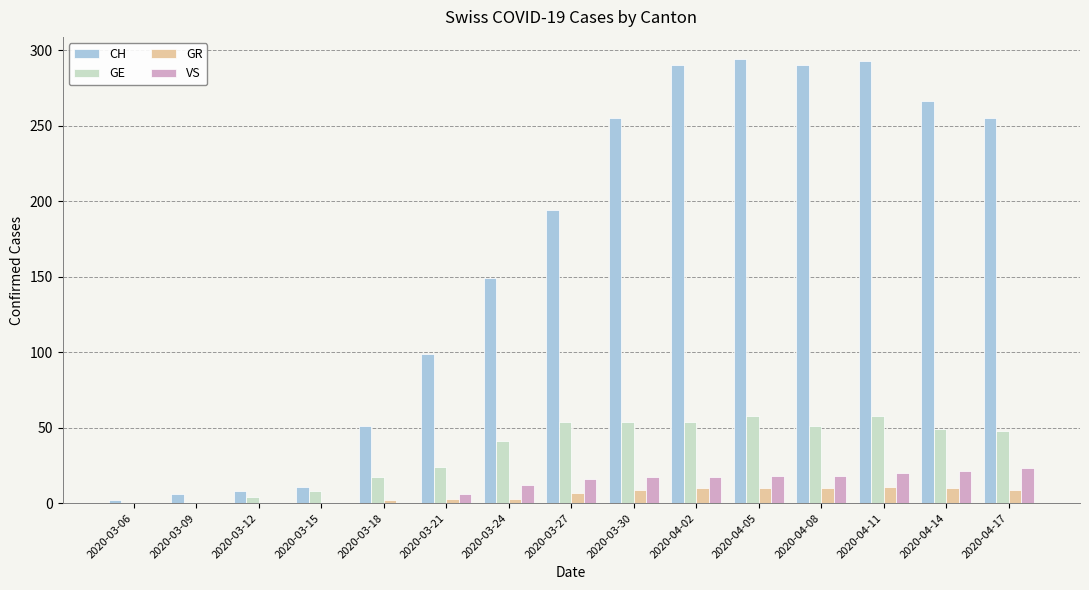

What is the sum of all CH values?

2463